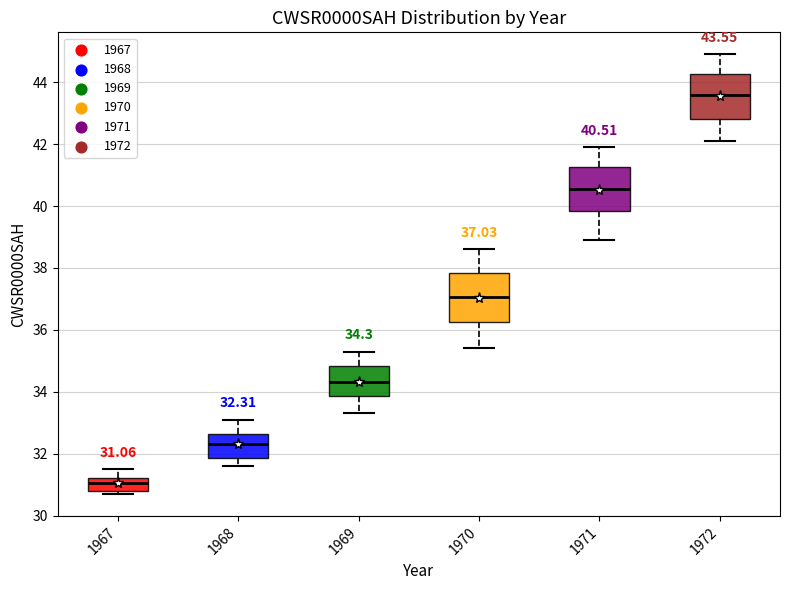

Which box's median line is the lowest?

1967